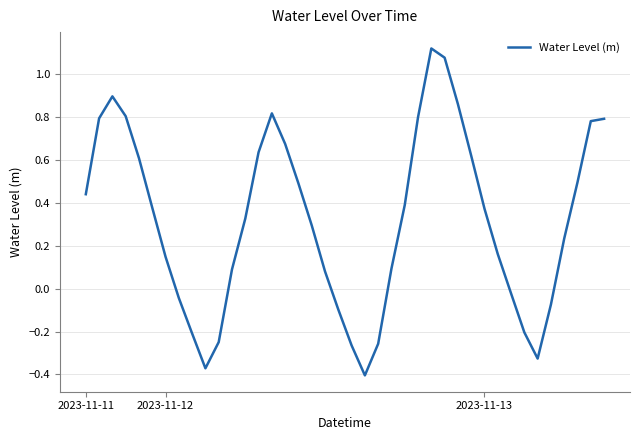

Reading right to left, extract all data points from this chart.

0.8	0.8	0.5	0.2	-0.1	-0.3	-0.2	-0.0	0.2	0.4	0.6	0.9	1.1	1.1	0.8	0.4	0.1	-0.3	-0.4	-0.3	-0.1	0.1	0.3	0.5	0.7	0.8	0.6	0.3	0.1	-0.2	-0.4	-0.2	-0.0	0.1	0.4	0.6	0.8	0.9	0.8	0.4